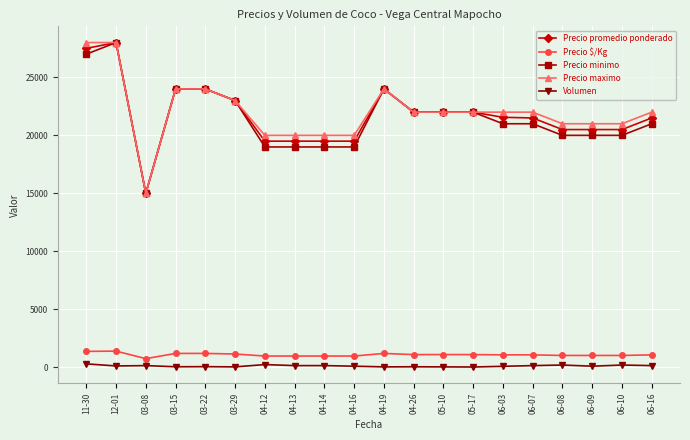

What position from the right is 06-07?

5